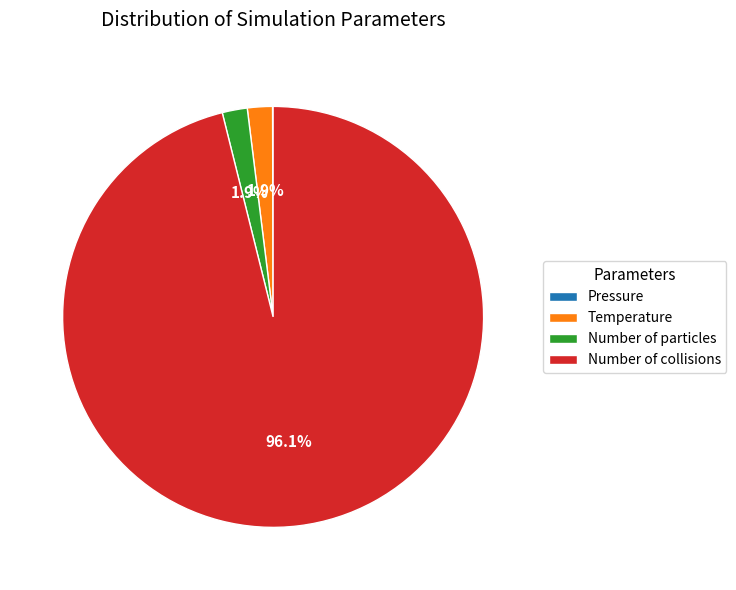

What percentage is NOT represented by Temperature?

98.1%